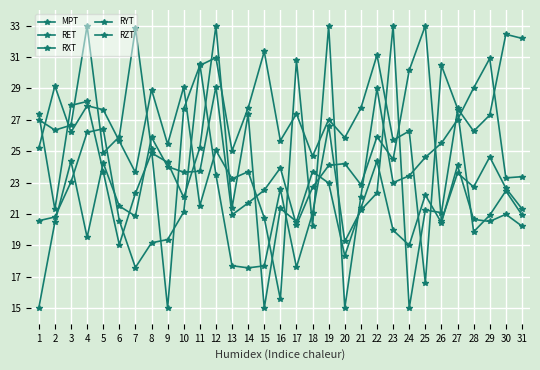

Is this an area chart (filled region under the line)?

No